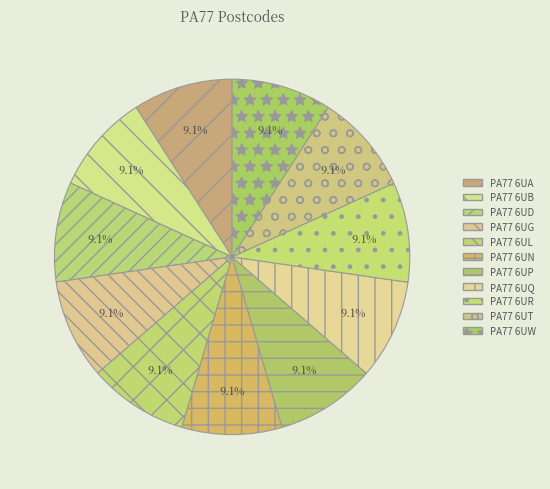

Approximately how many times larger is the value at PA77 6UD compared to PA77 6UW?

1.0